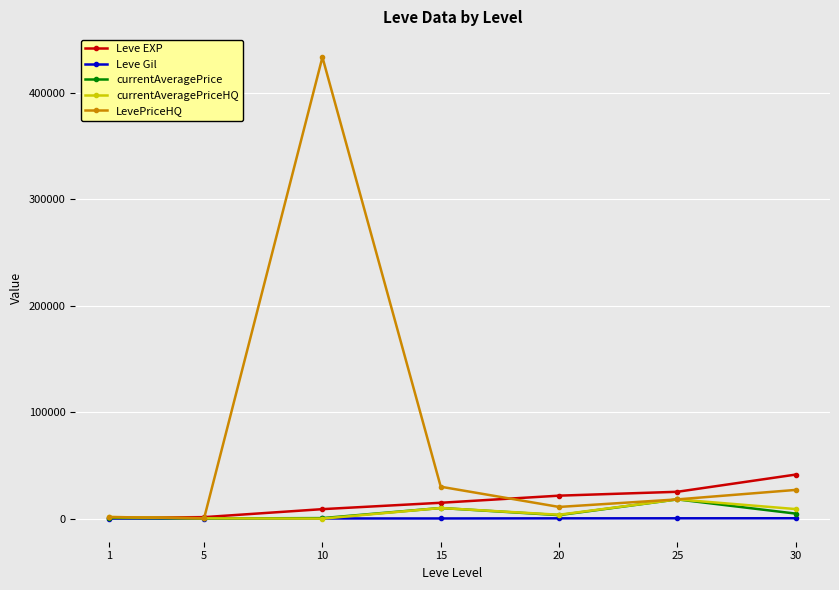

At which label does currentAveragePrice first exceed 3312?

15